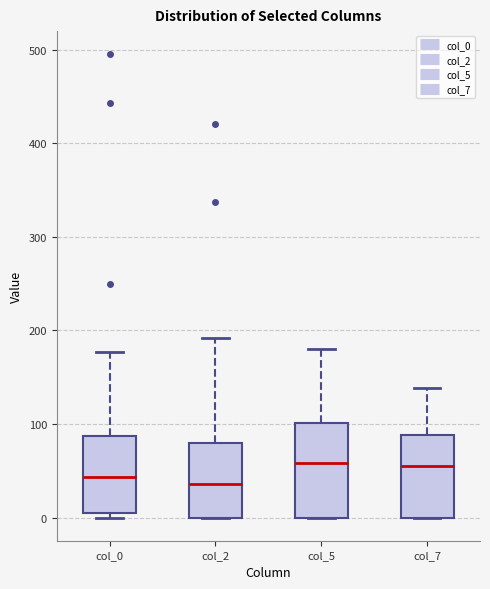

Which box is the tallest, from its lower edge to its upper edge?

col_5